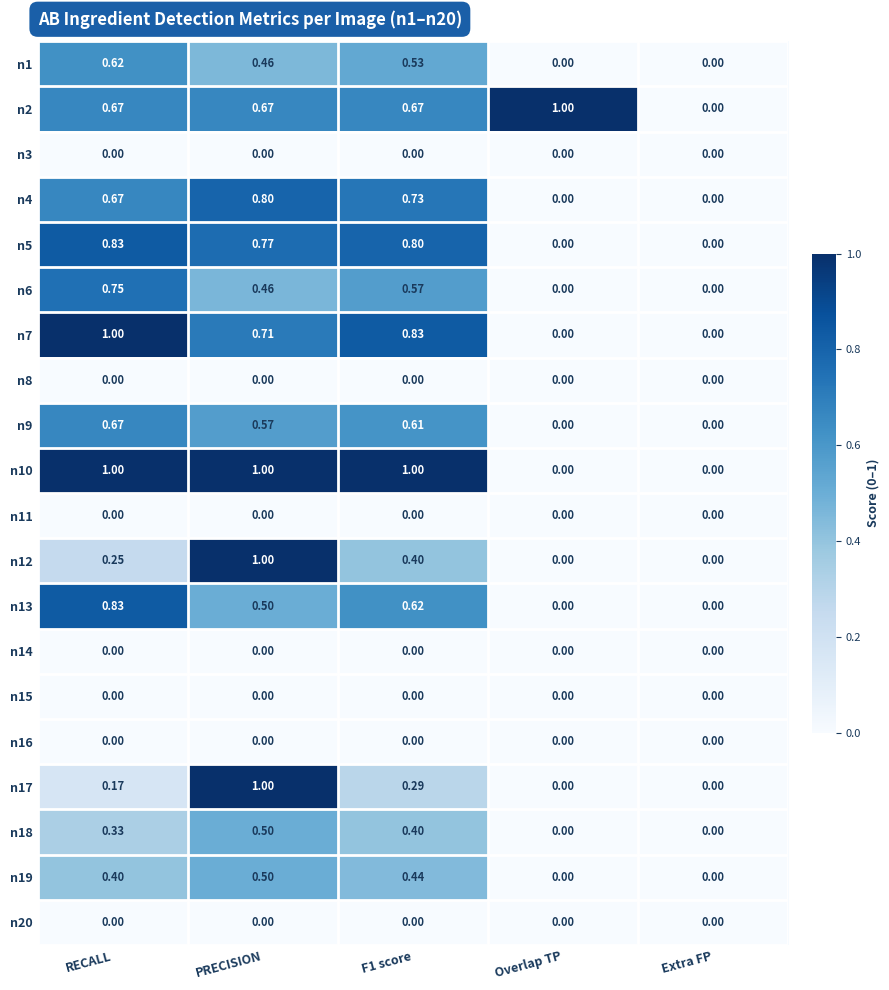

At which category is the sum across all series the highest?

PRECISION